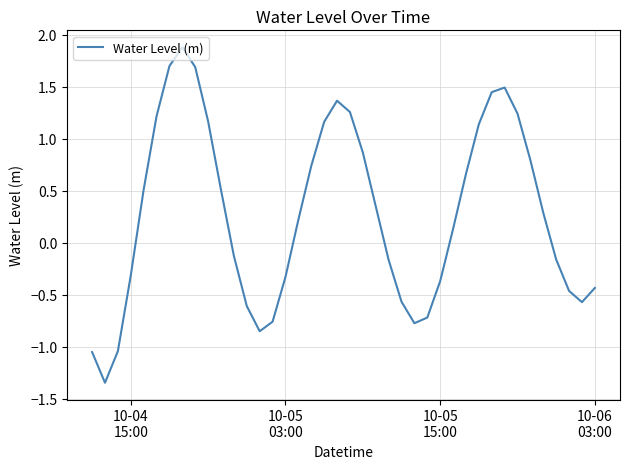

What is the maximum value shown in the chart?

1.9